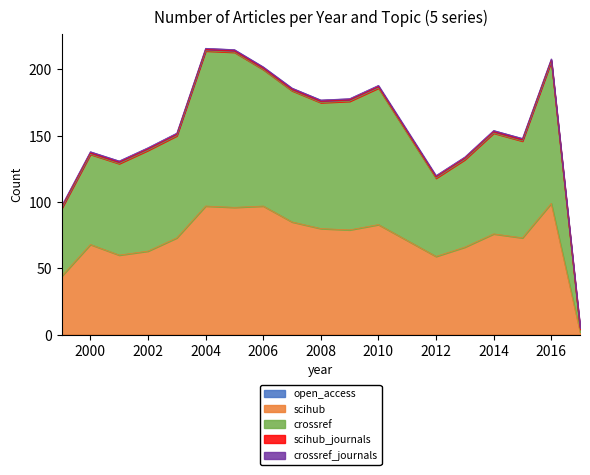

The scihub_journals series shows 2 at 2014. True or false?

False